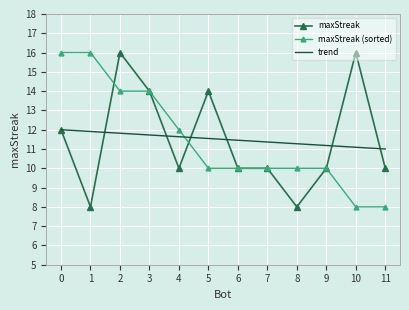

What is the spread (max minus min) of values at 2?

4.2